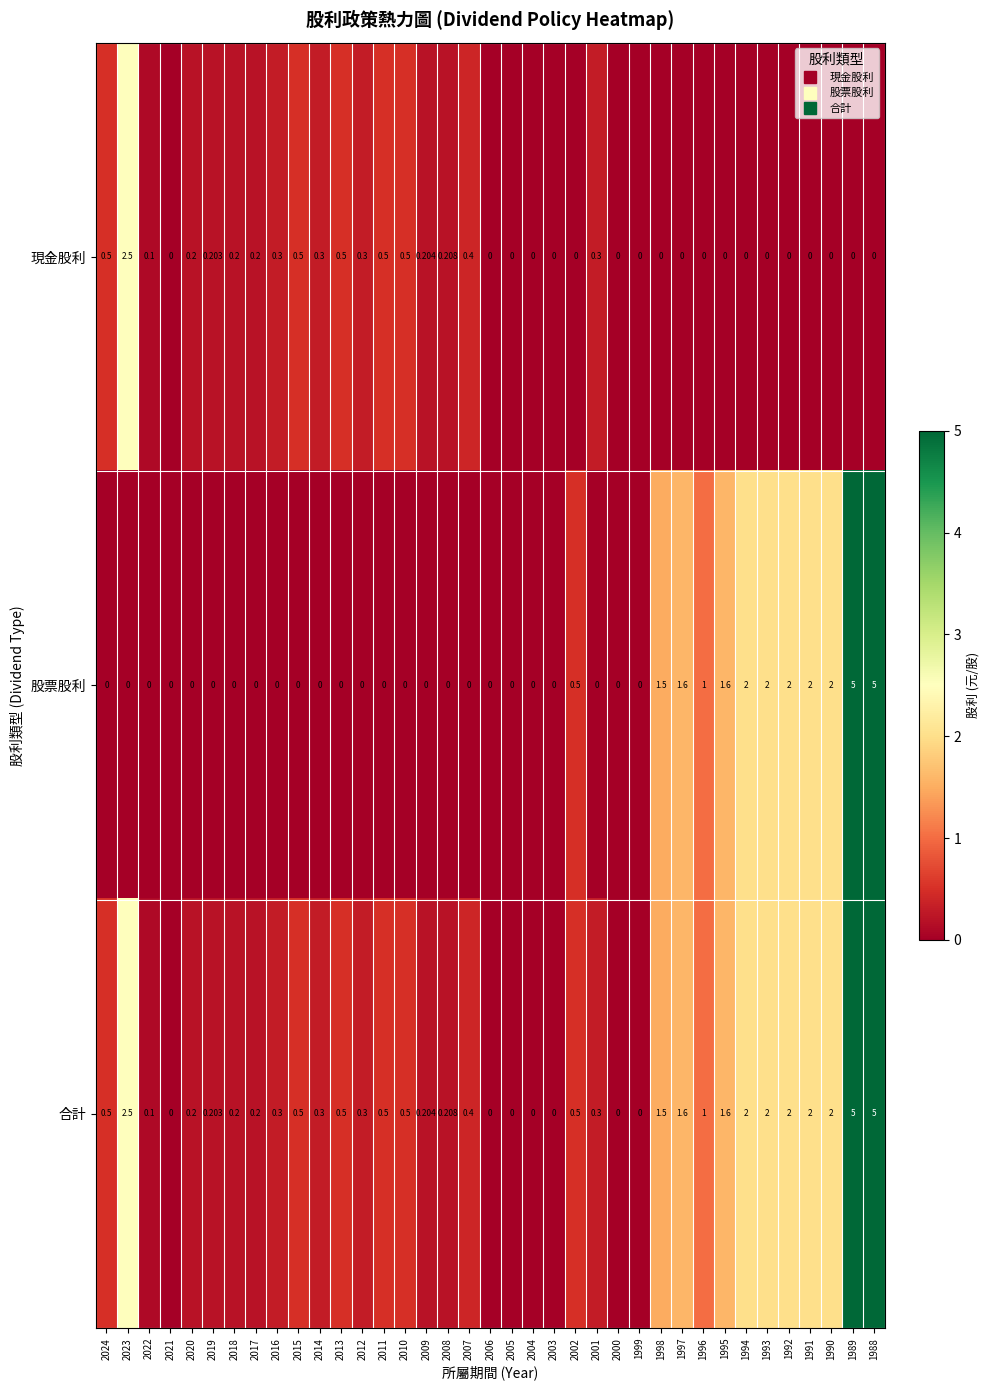

List the series in order of their overall mean, lowest first.

現金股利, 股票股利, 合計